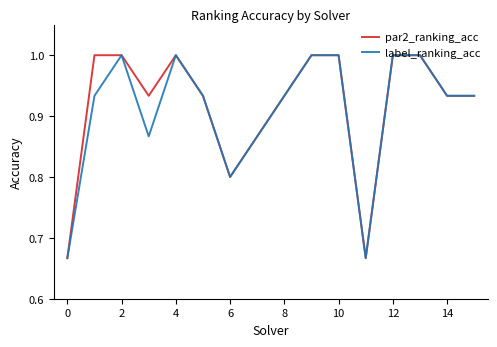

What is the highest value of the par2_ranking_acc series?

1.0